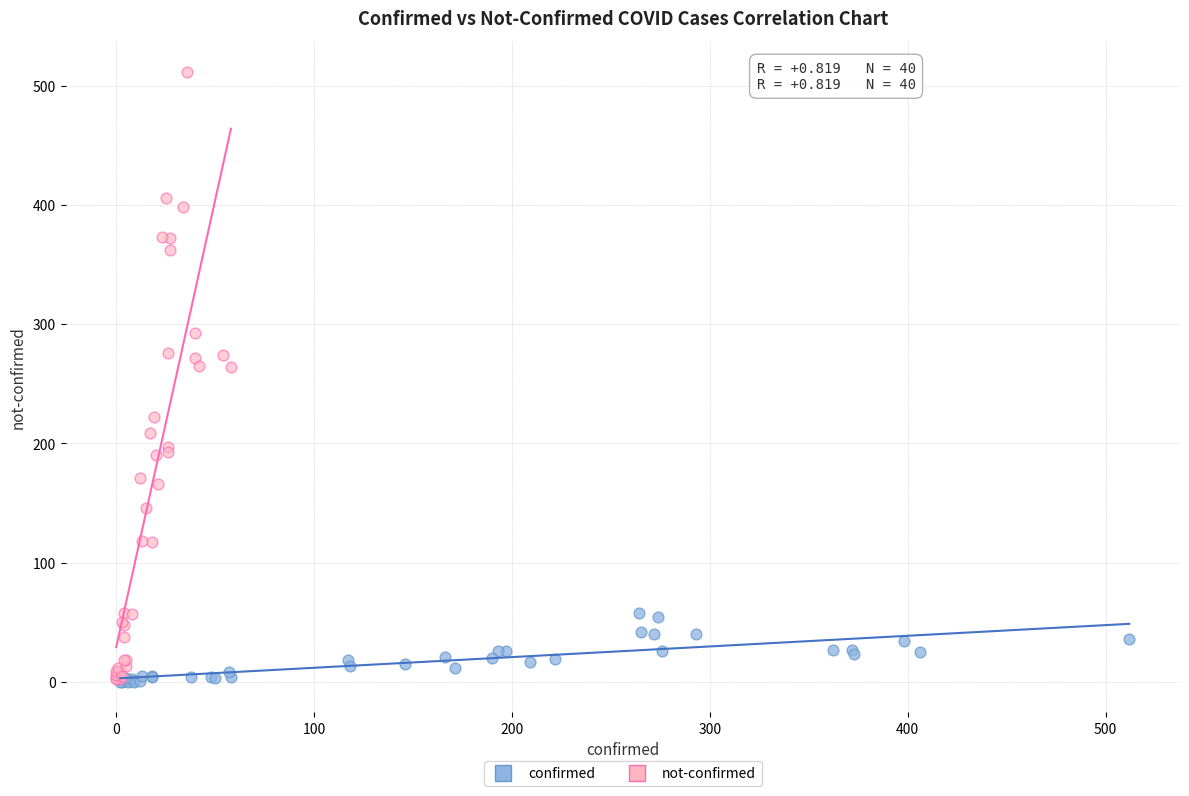

Which series has the widest spread of Y values?

not-confirmed